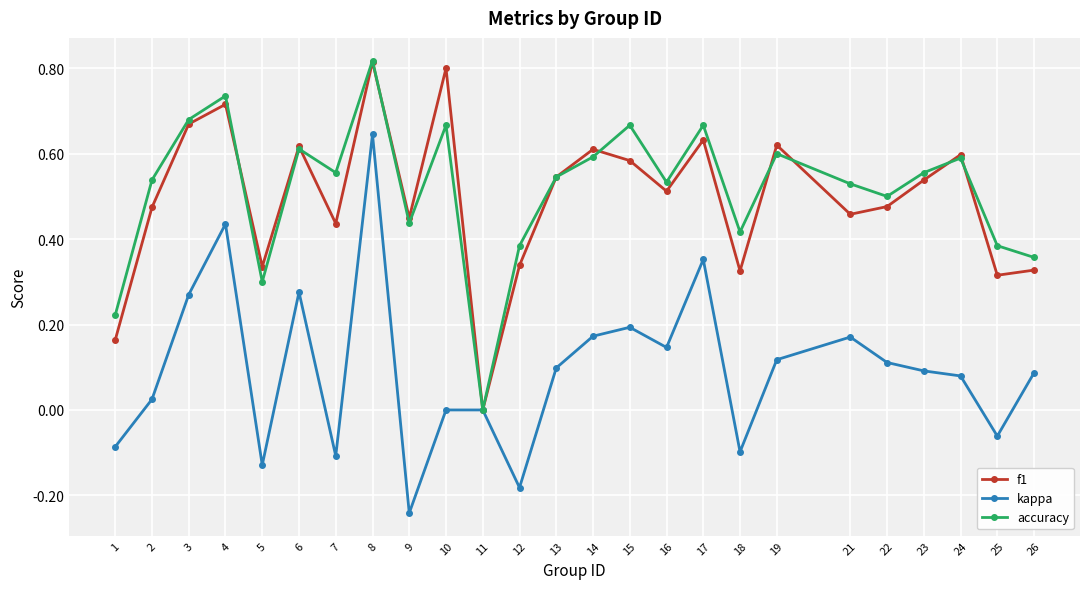

Which label corresponds to the largest value in the chart?

8